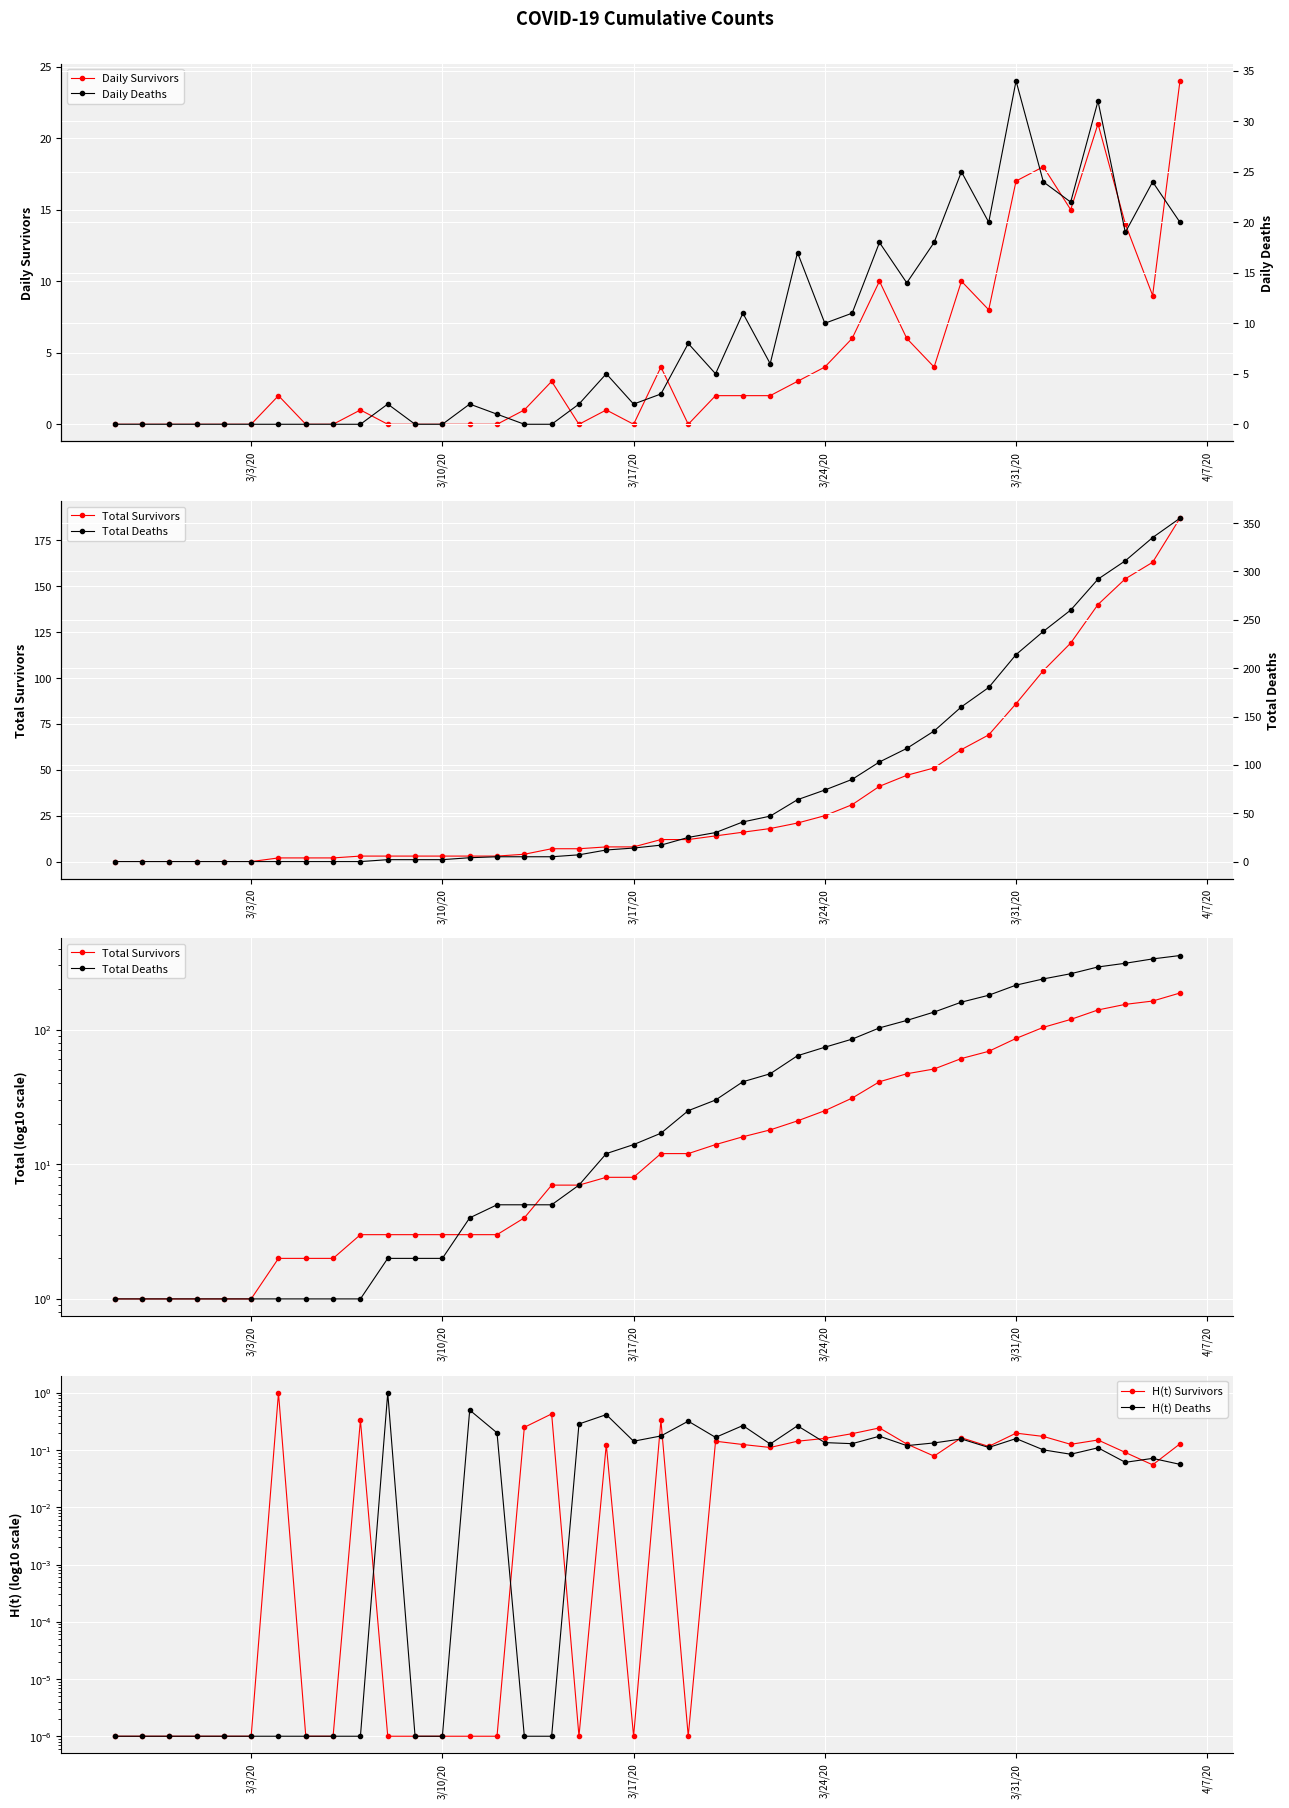

True or false: Daily Survivors has more than 0 interior local peaks.

True